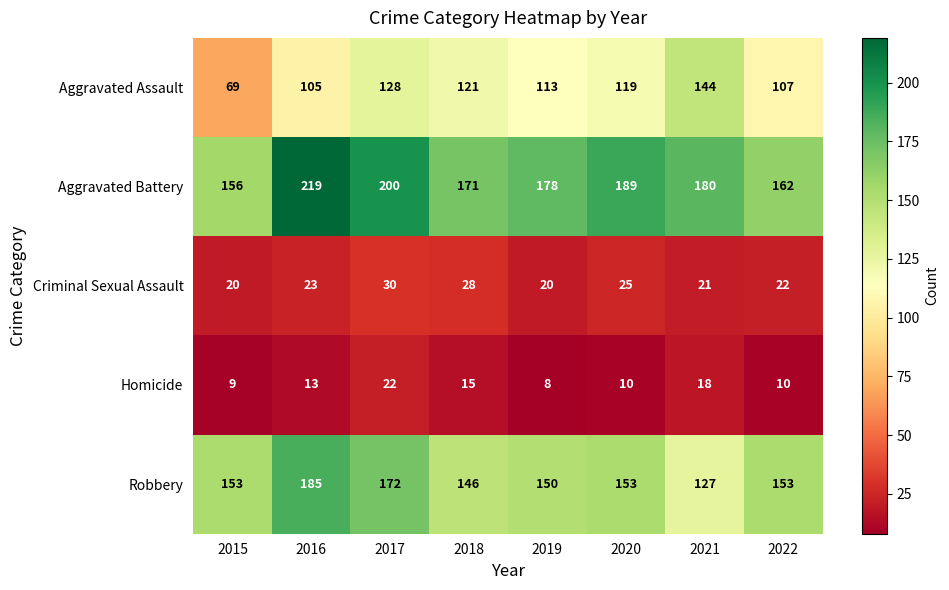

True or false: Aggravated Assault has a value of 56 at 2022.

False